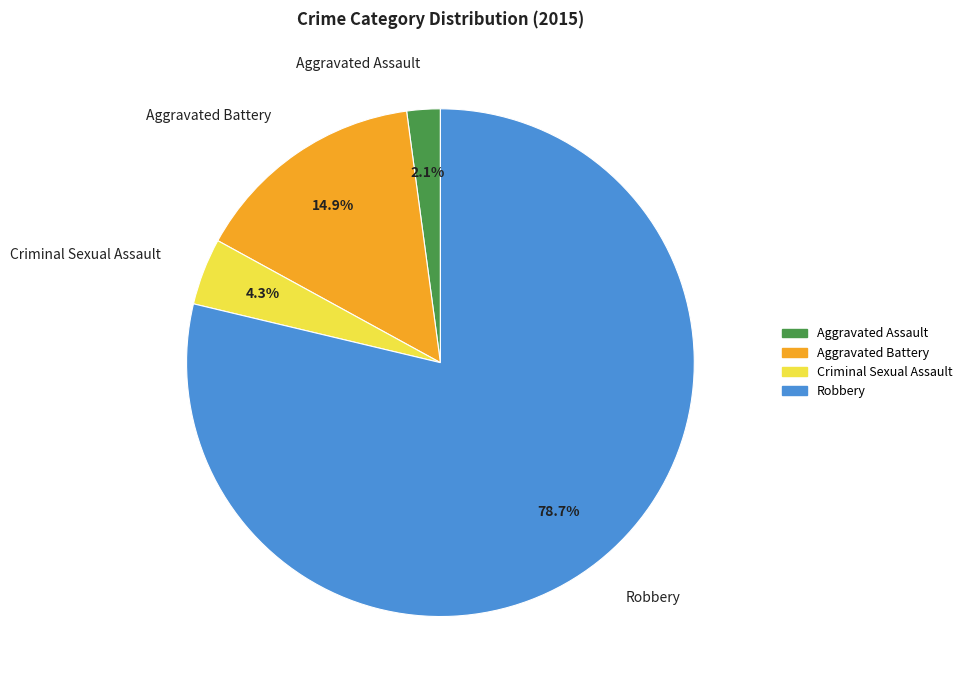

To the nearest percent, what is the combined percentage of Robbery and Aggravated Battery?

94%